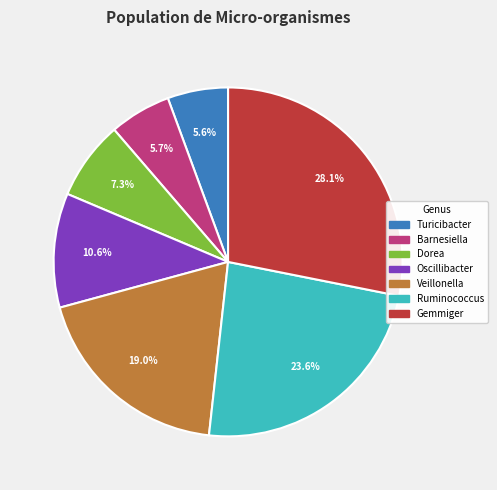

Which has a higher value, Veillonella or Turicibacter?

Veillonella